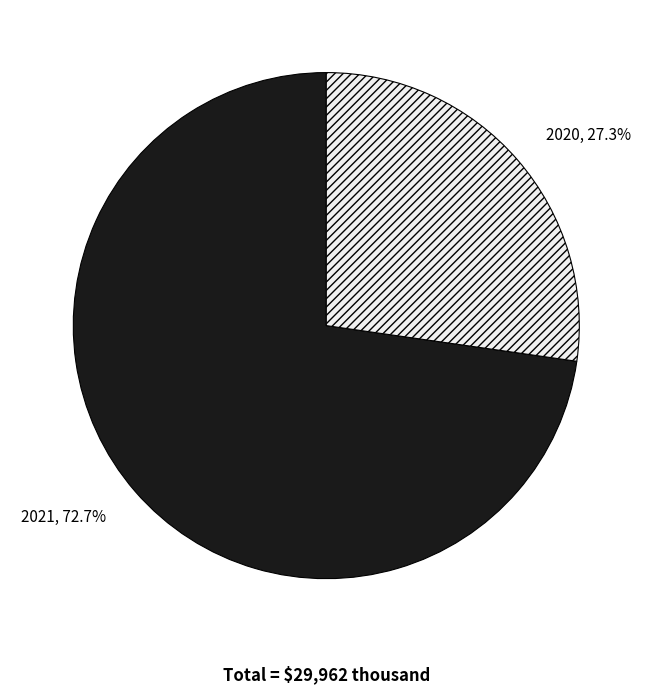

True or false: 2021 accounts for 73% of the total.

True